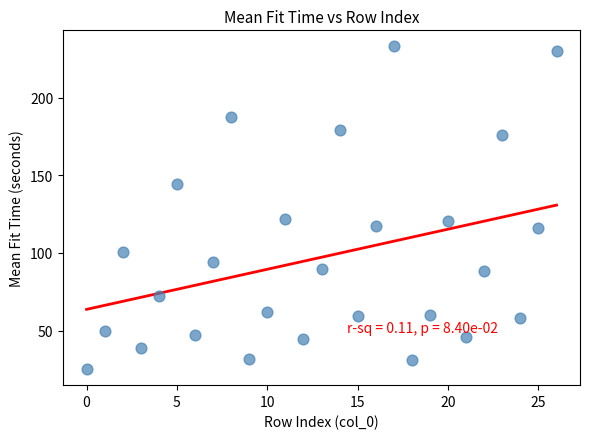

Count the number of points in this scatter plot.

27